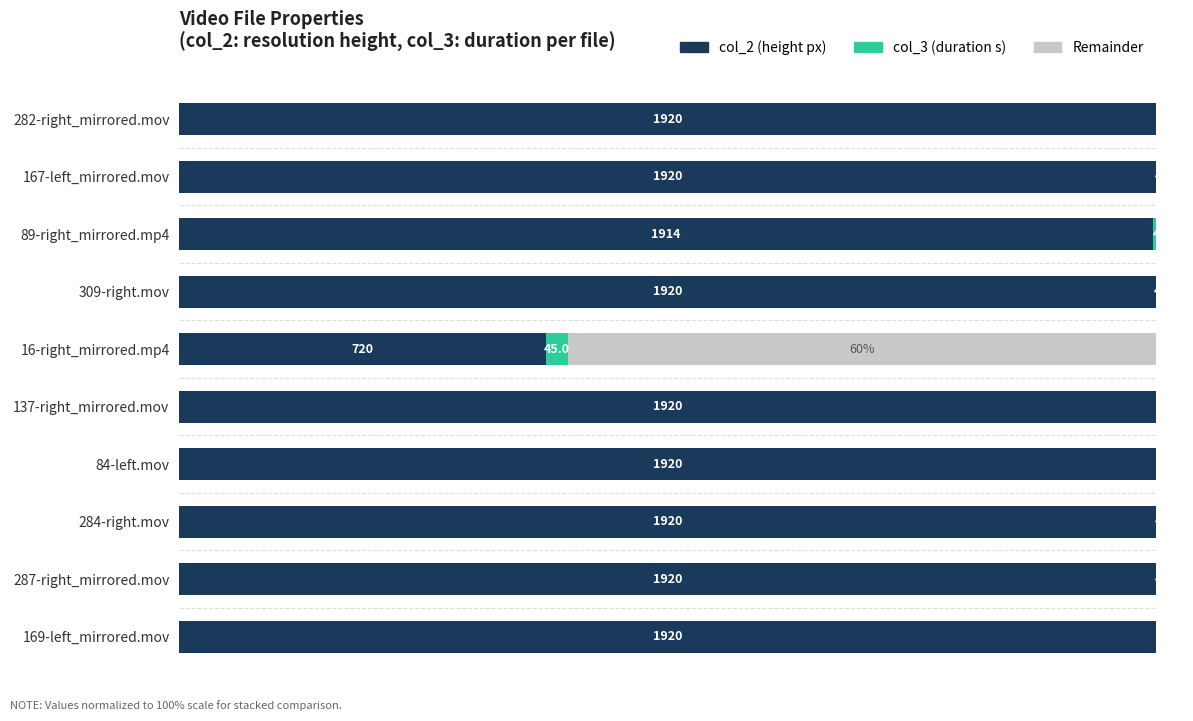

What is the difference between the col_3 (duration s) values at 84-left.mov and 282-right_mirrored.mov?

0.2